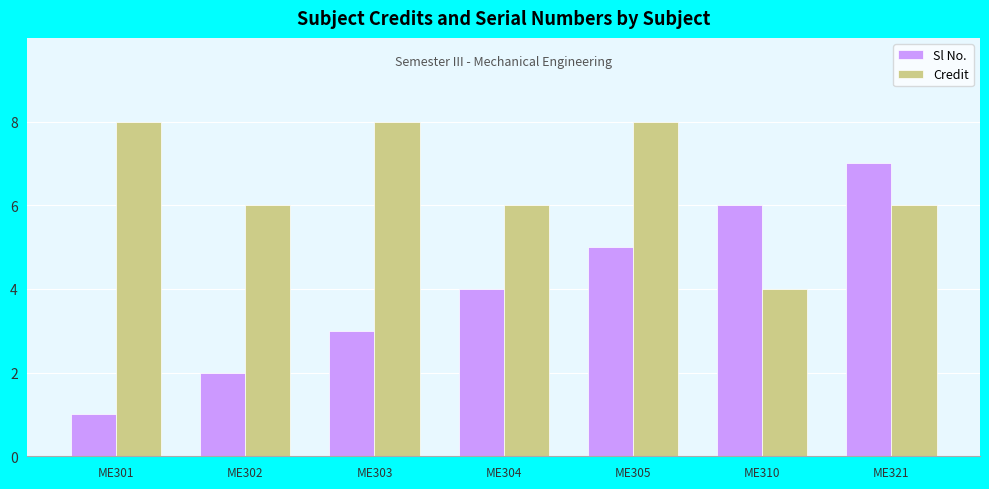

At which label does Sl No. reach its peak?

ME321